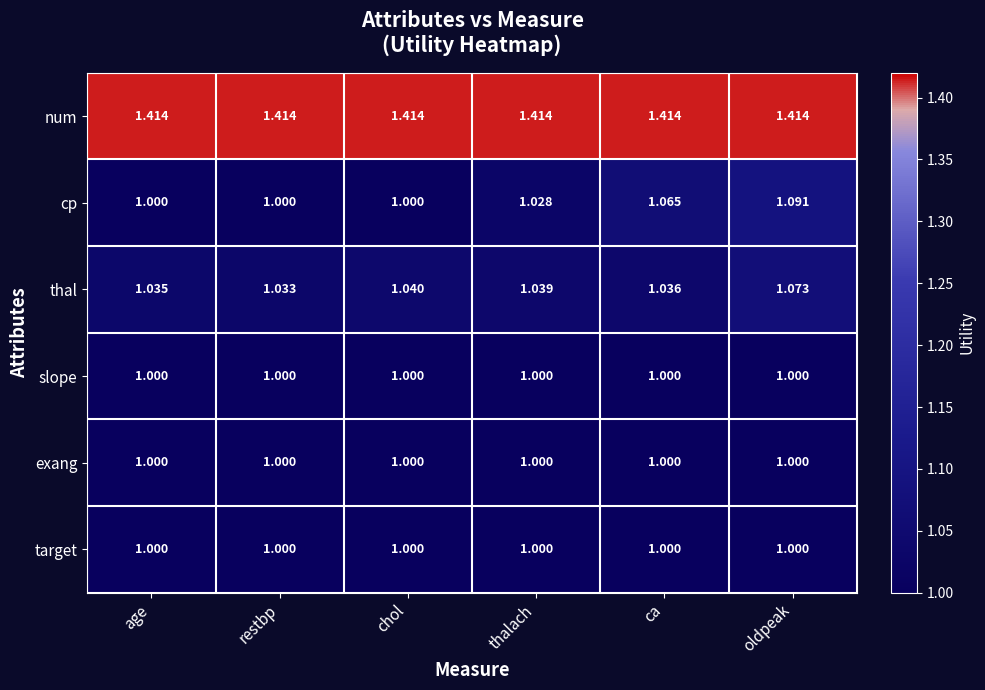

Rank the categories by thal value from lowest to highest.

restbp, age, ca, thalach, chol, oldpeak